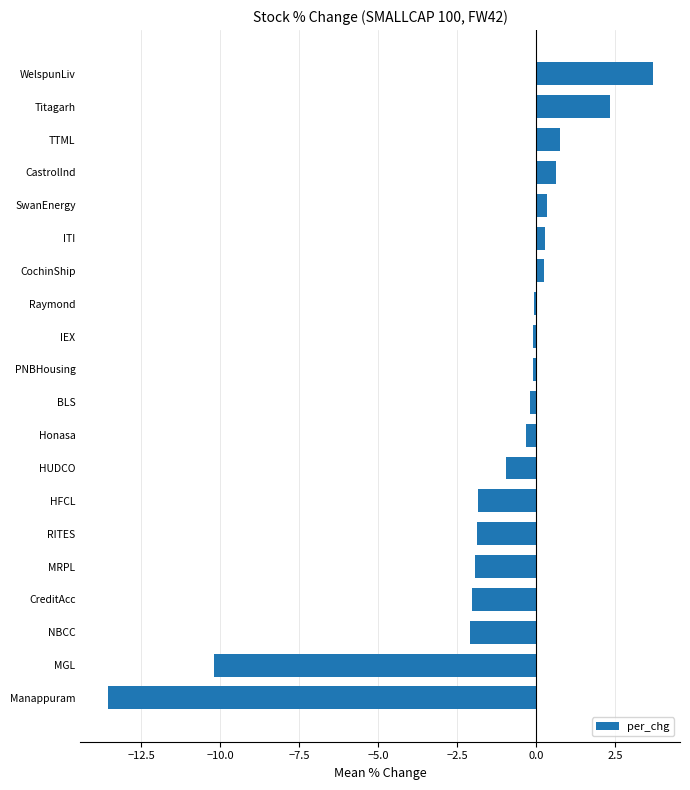

How many data points does each series have?

20